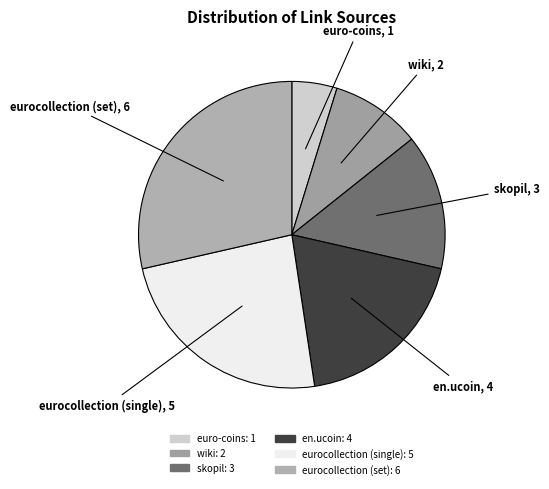

Between eurocollection (set) and skopil, which is larger?

eurocollection (set)